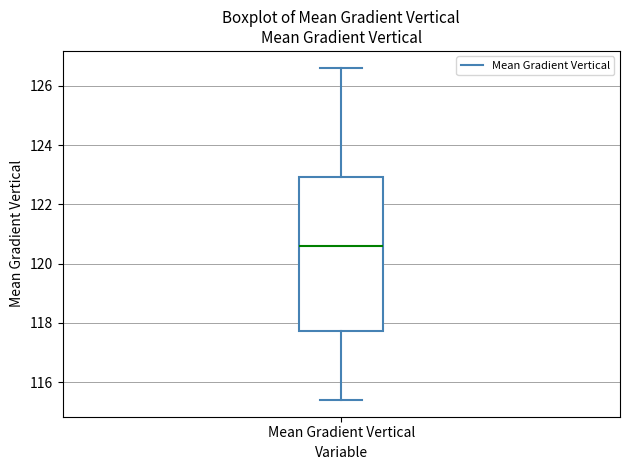

Read this box plot against the y-axis: the position of the median line, the range covered by the box, and the ends of both whiskers. The values are not printed on the chart, so give them approximately, as read against the axis.

median 120.6, box 117.8 to 123.0, whiskers 115.4 to 126.6